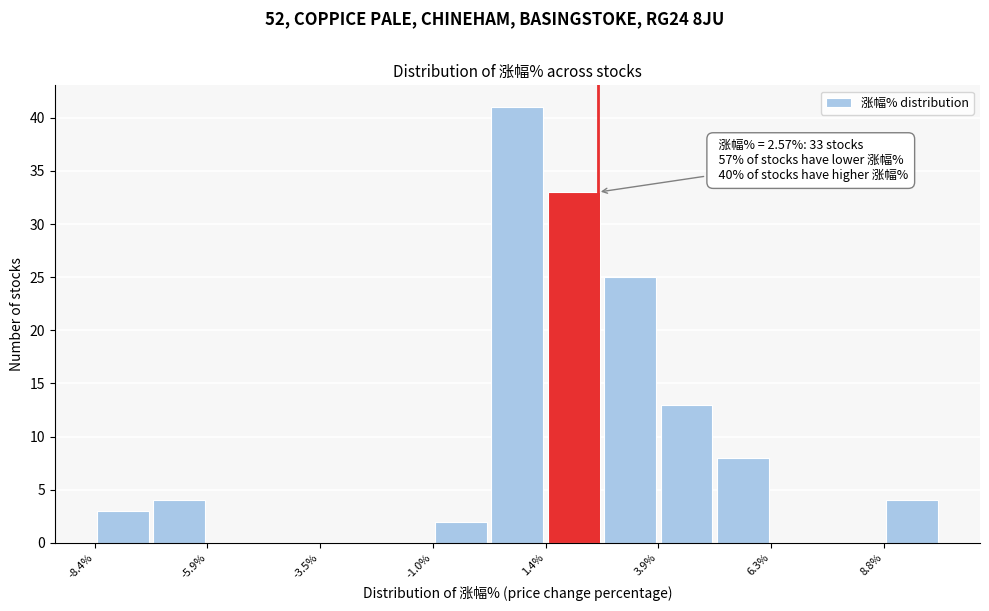

Around what value on the x-axis is the tallest bar? Give the approximate position of its centre, as read against the axis.

1.0